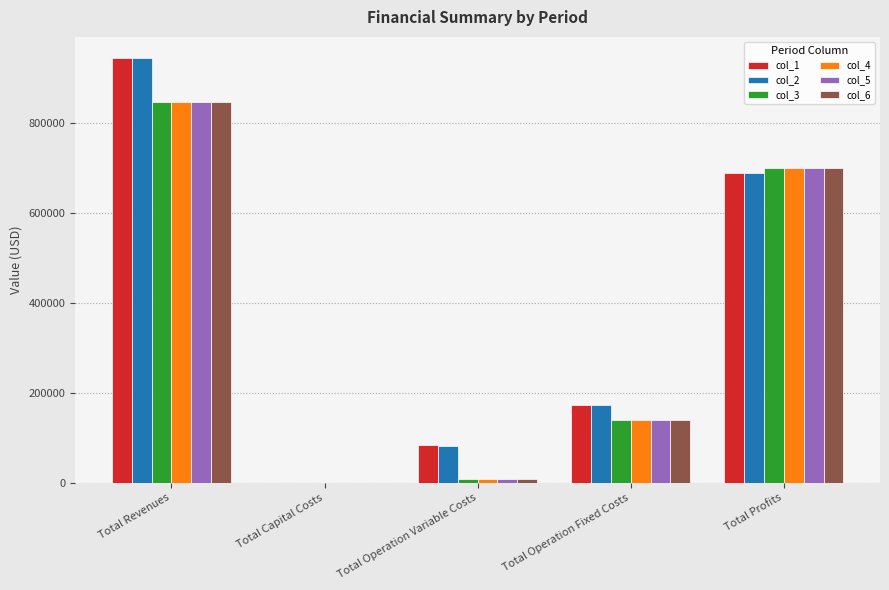

What is the maximum value for col_2?

944532.8